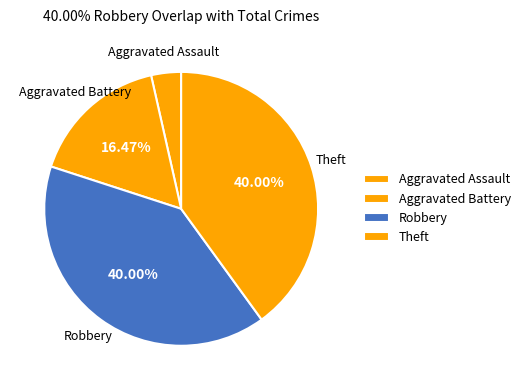

How many segments does this pie chart have?

4